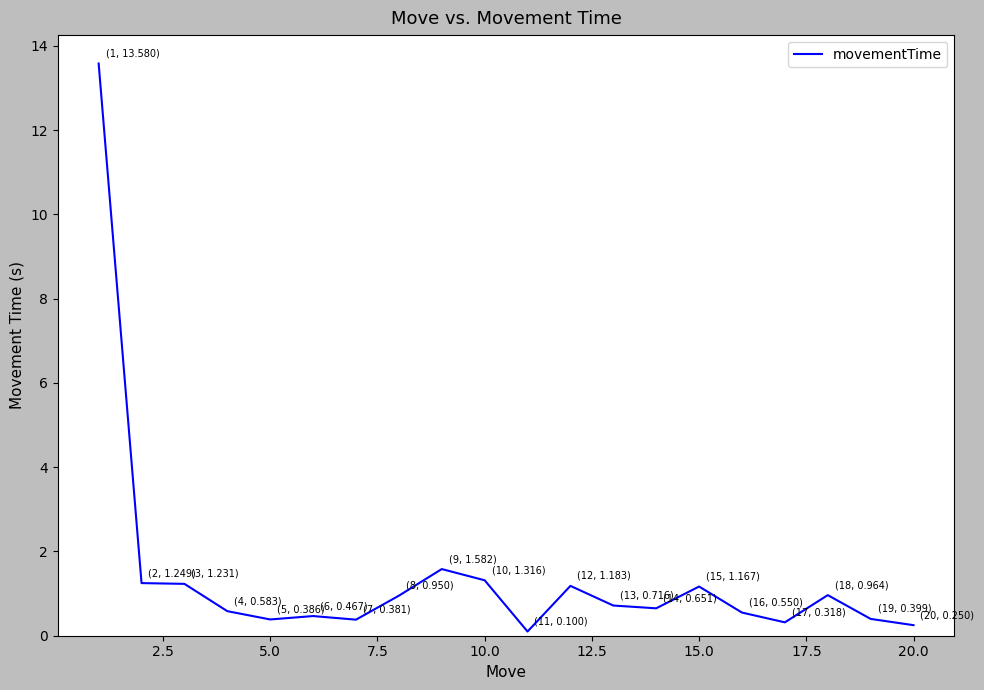

What is the greatest value displayed?

13.6